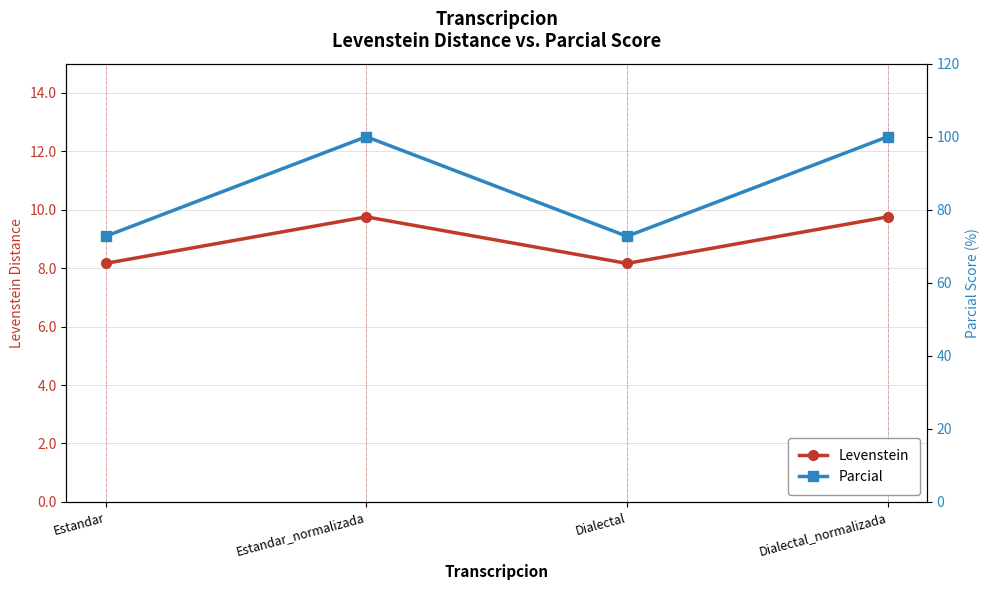

True or false: Levenstein and Parcial cross at least once.

False